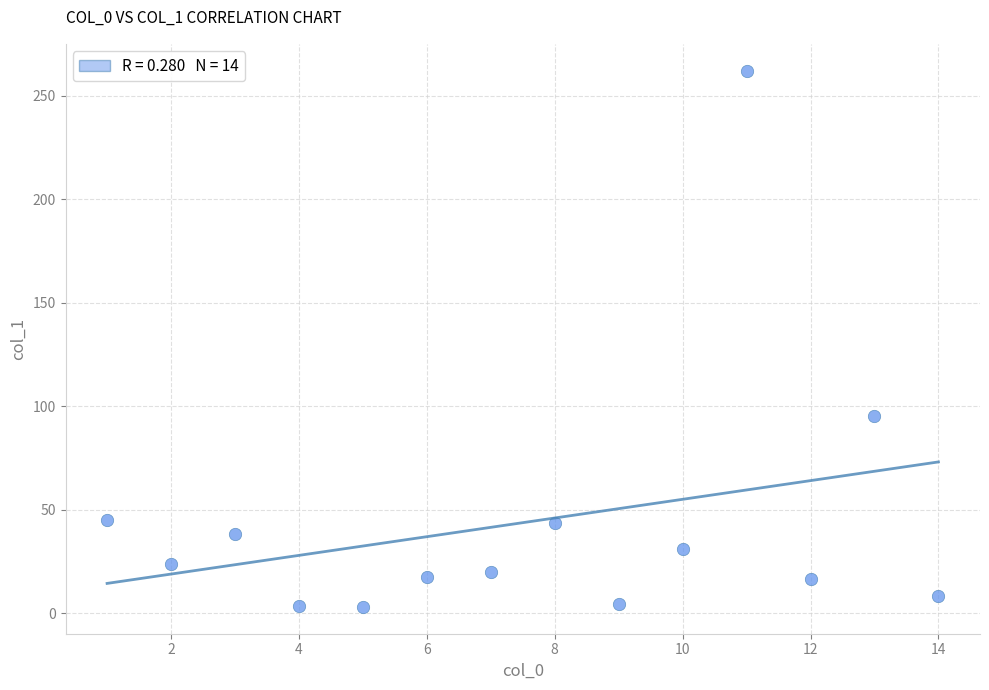

What Y value in the scatter plot is closest to 132?

95.3